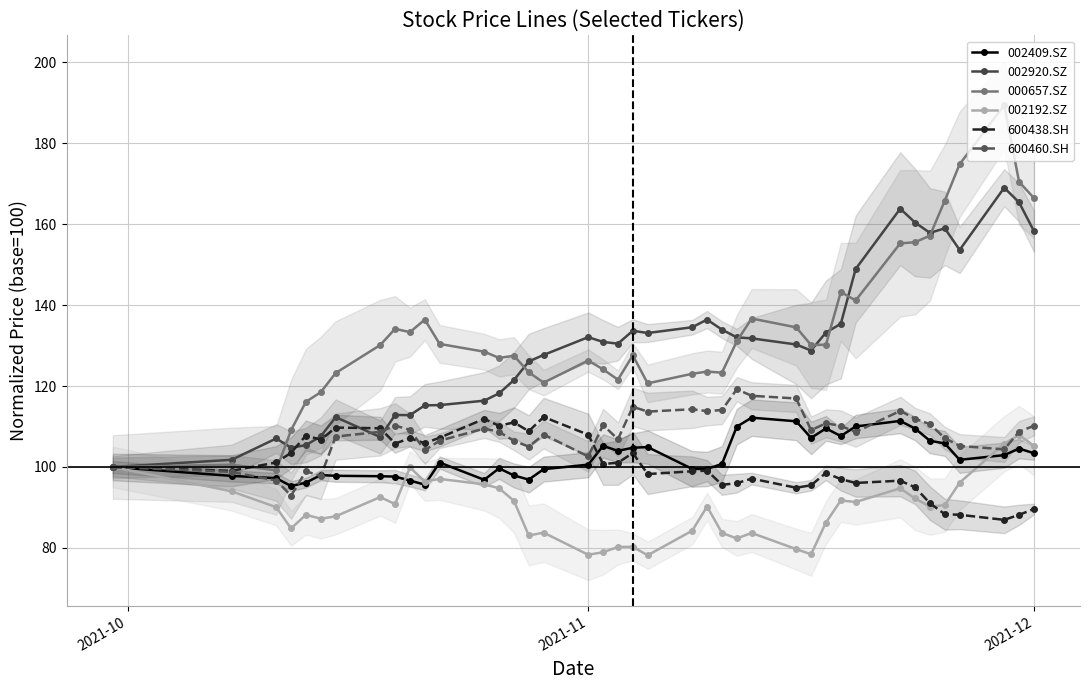

How many data points in 002192.SZ are less than 90?

18